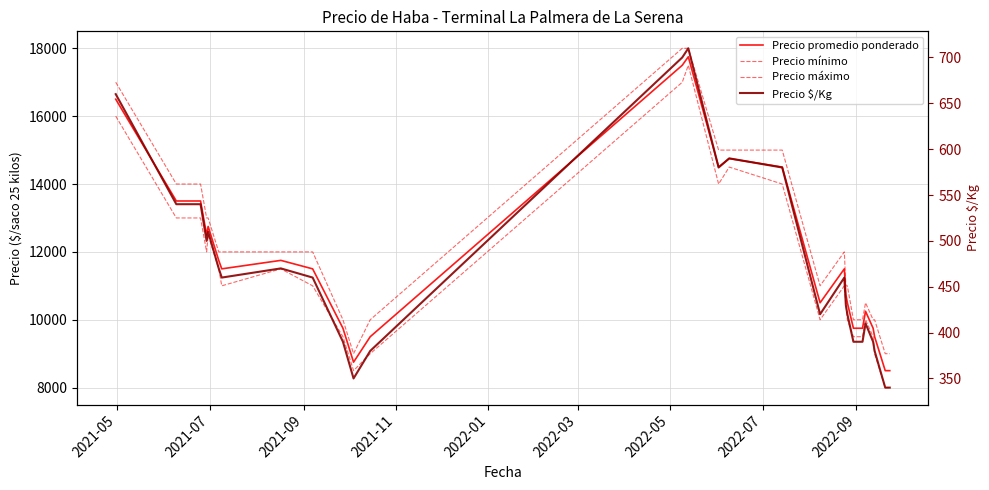

Where does the Precio mínimo series first go above 11000?

2021-05